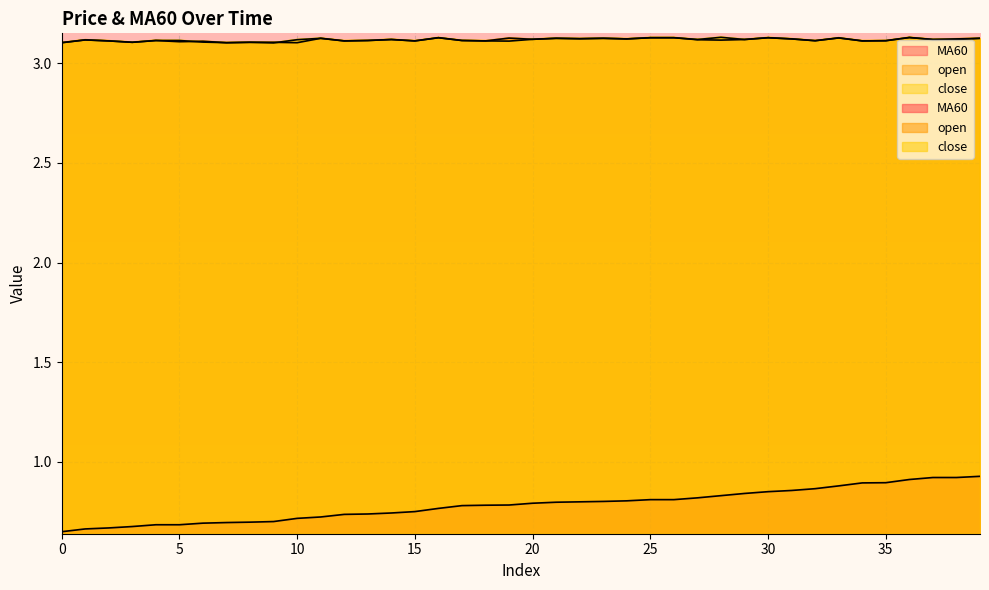

The value of MA60 at 4 is 1.0. True or false?

False